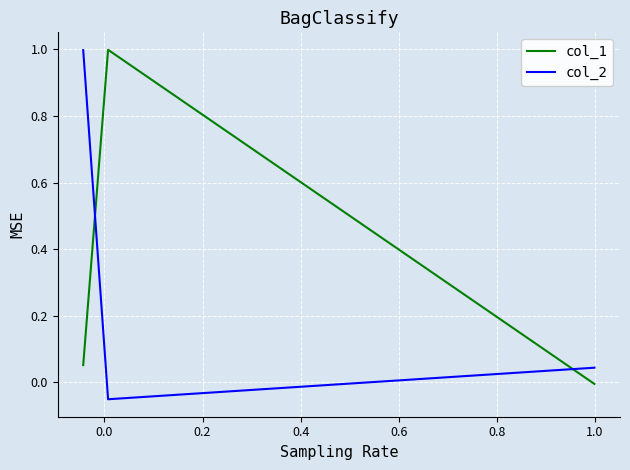

How many series are shown in this chart?

2